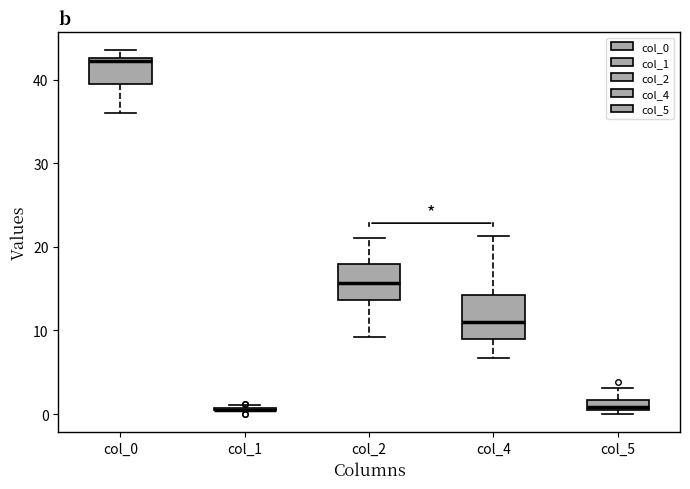

Where does the median line of the box for col_0 sit on the y-axis? The values are not printed on the chart, so give them approximately, as read against the axis.

42